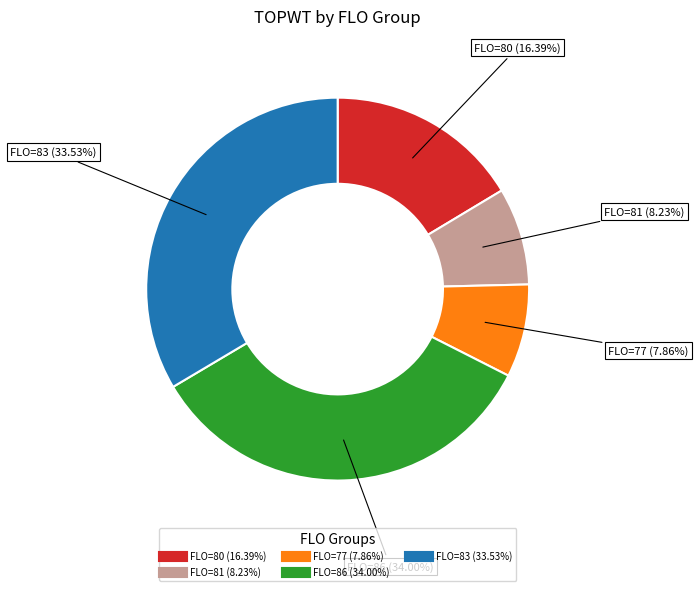

Is there any slice that represents more than half of the pie?

No